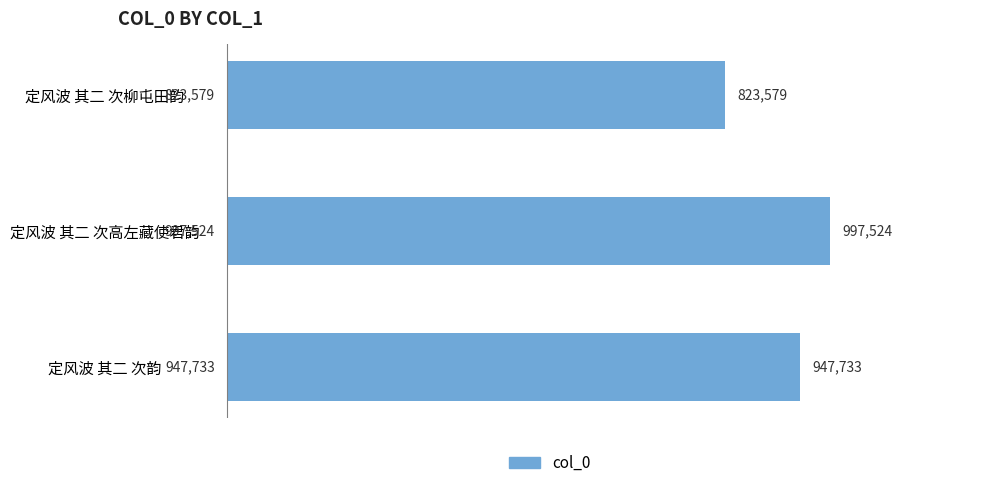

Rank the categories by value from highest to lowest.

定风波 其二 次高左藏使君韵, 定风波 其二 次韵, 定风波 其二 次柳屯田韵